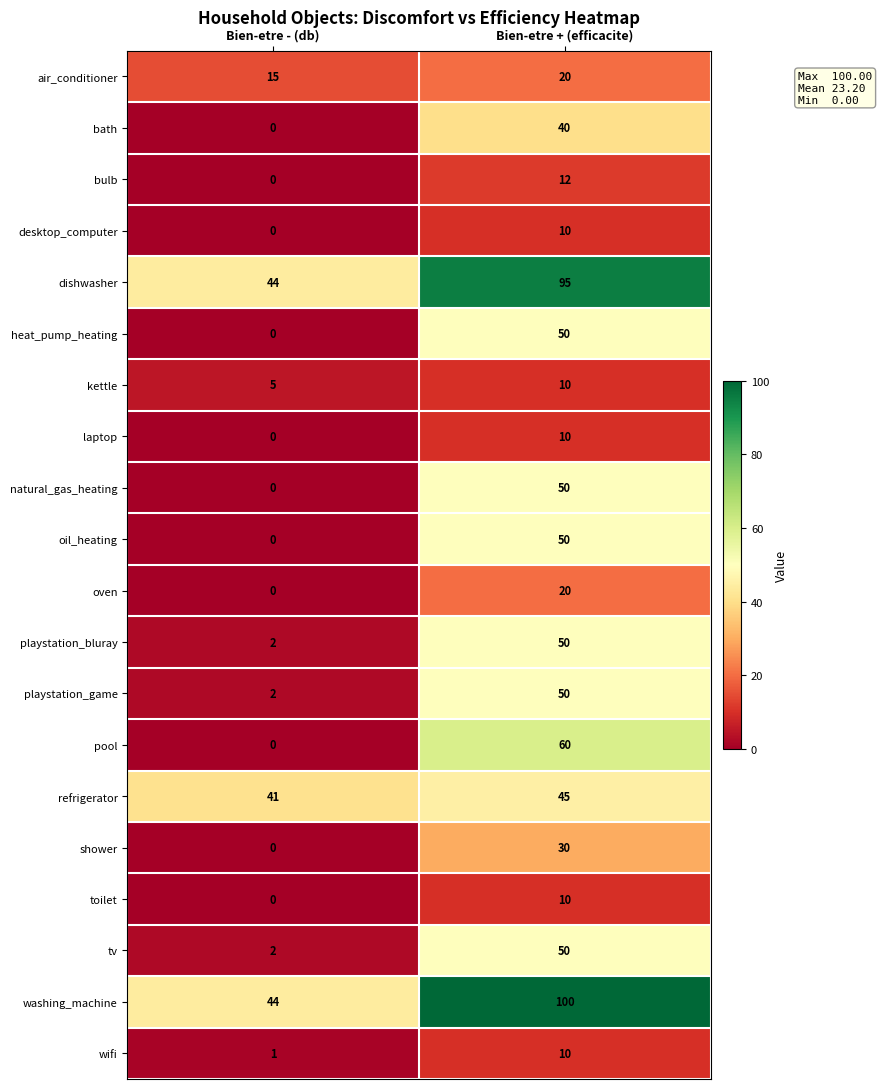

What is the difference between the highest and lowest values at Bien-etre - (db)?

44